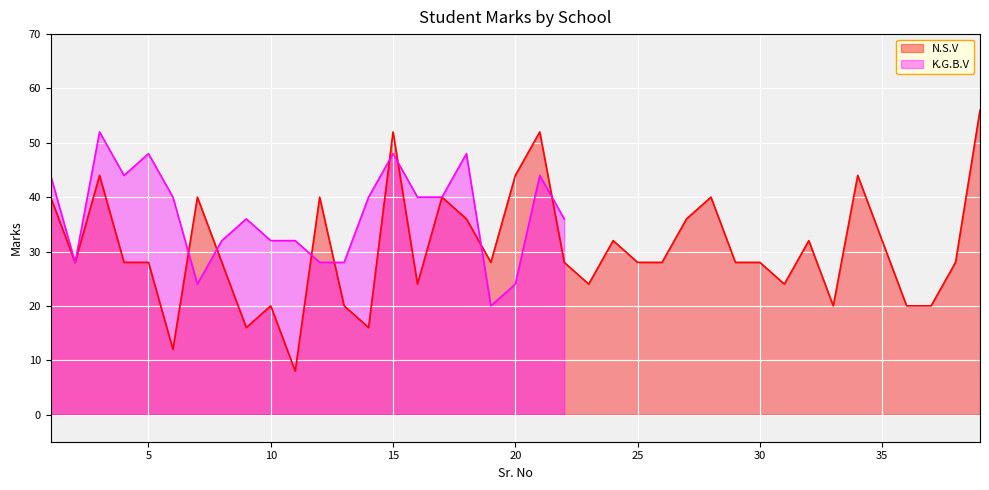

What is the value of the 39th point from the left?

56